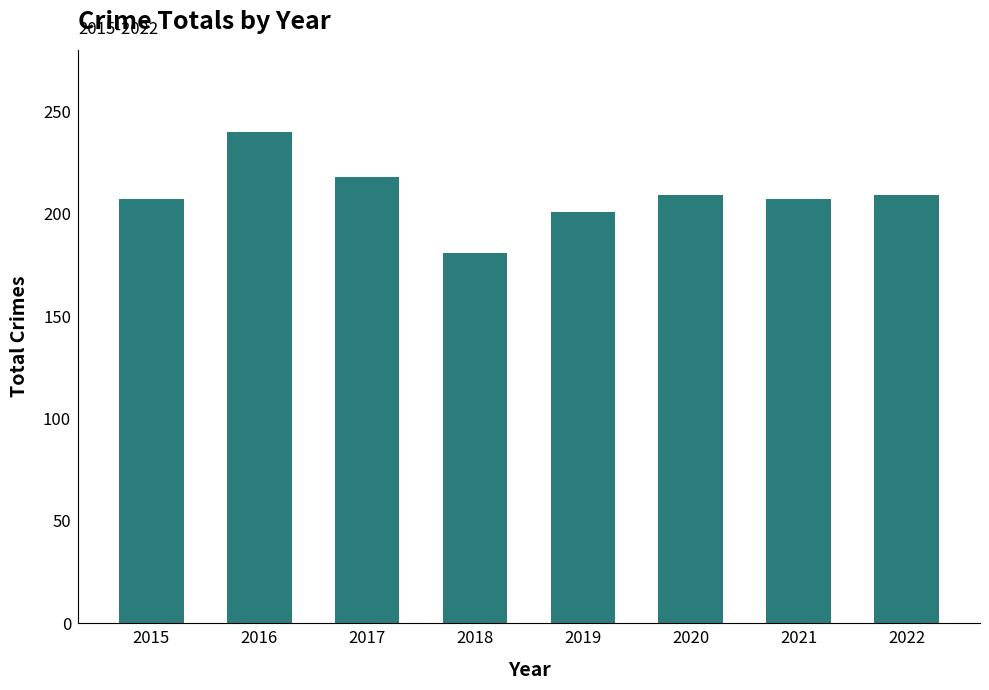

The chart shows a value of 123 at 2015. True or false?

False